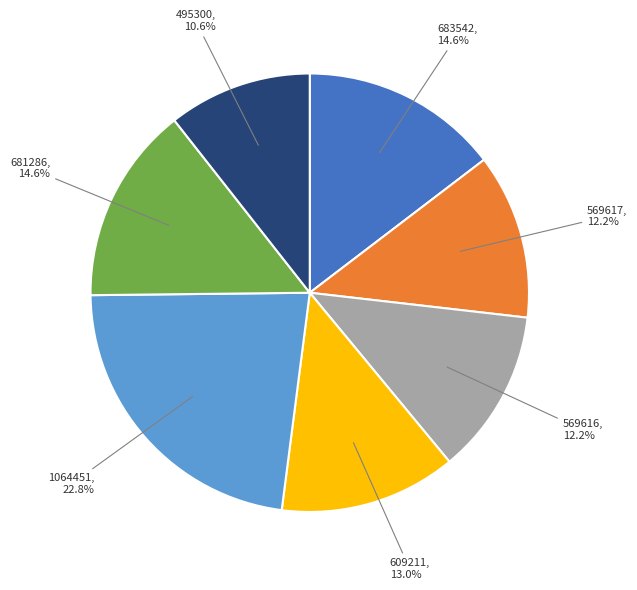

Does 495300 represent more than half of the total?

No